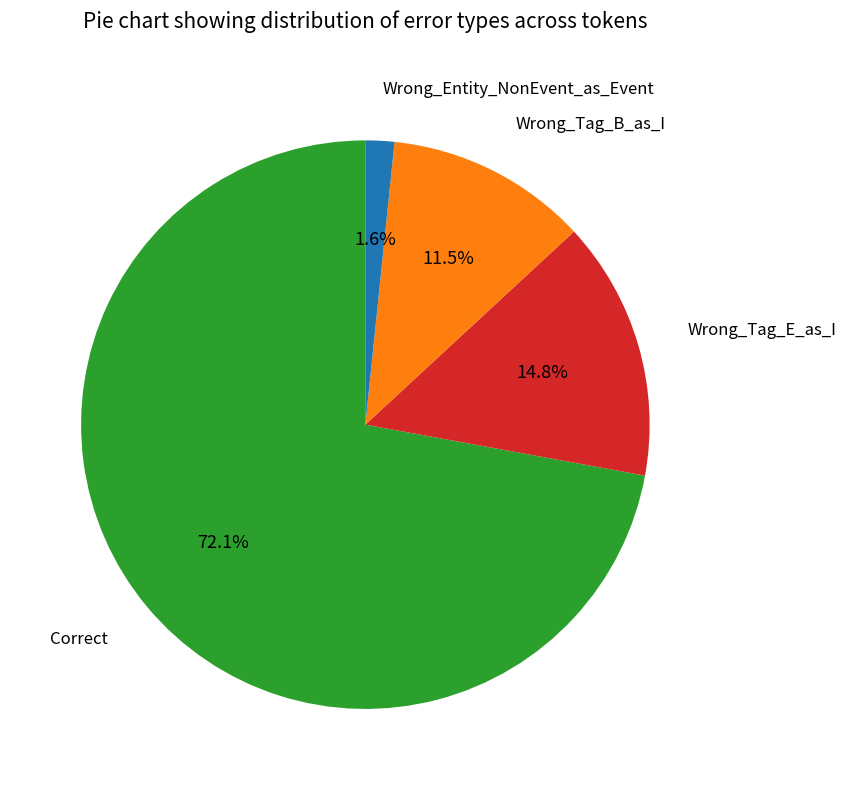

Count the number of slices in the pie.

4